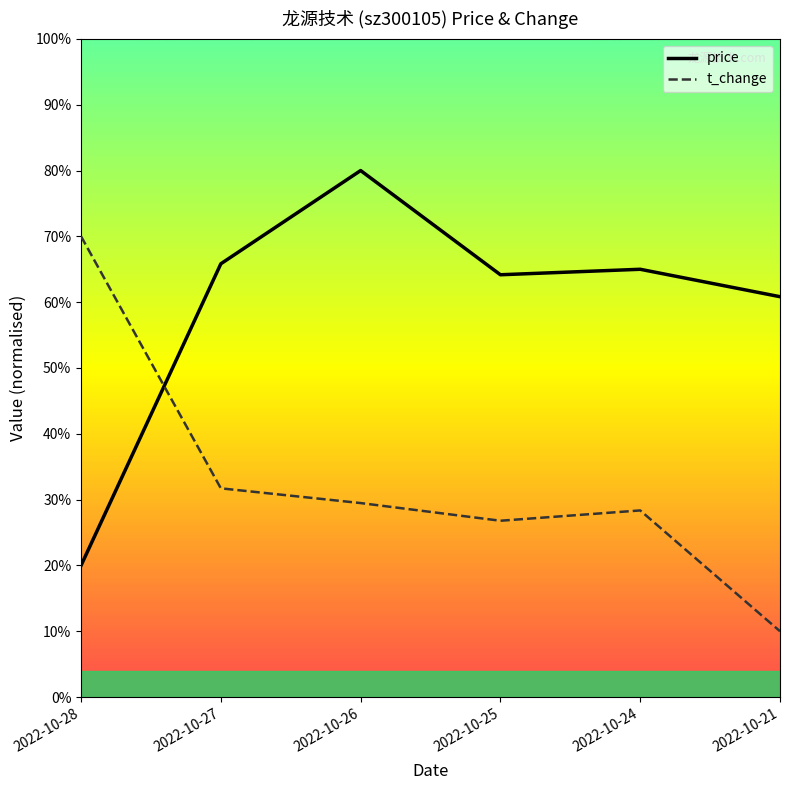

What is the smallest value displayed?

10.0